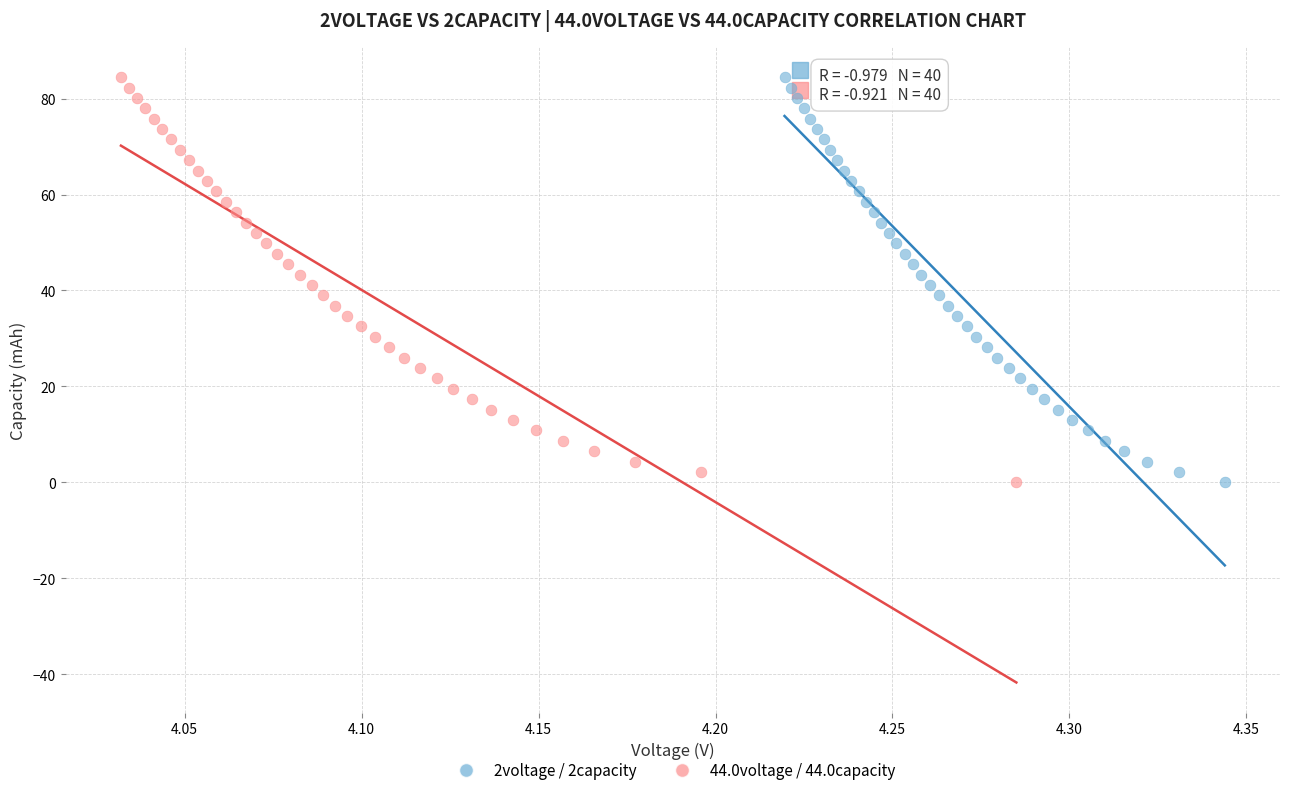

Which series has the widest spread of Y values?

2voltage / 2capacity